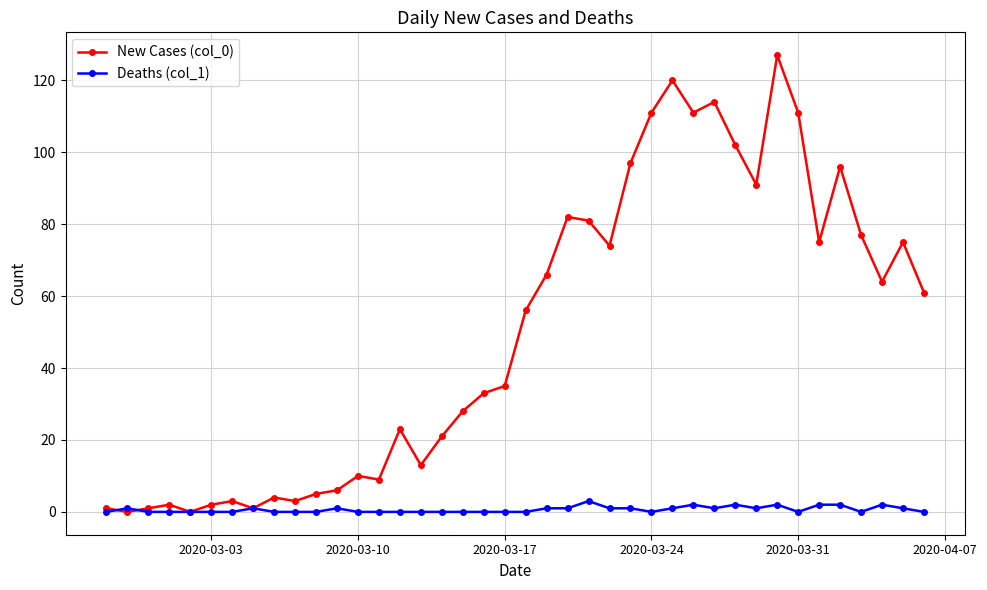

Which series has the largest total across all categories?

New Cases (col_0)